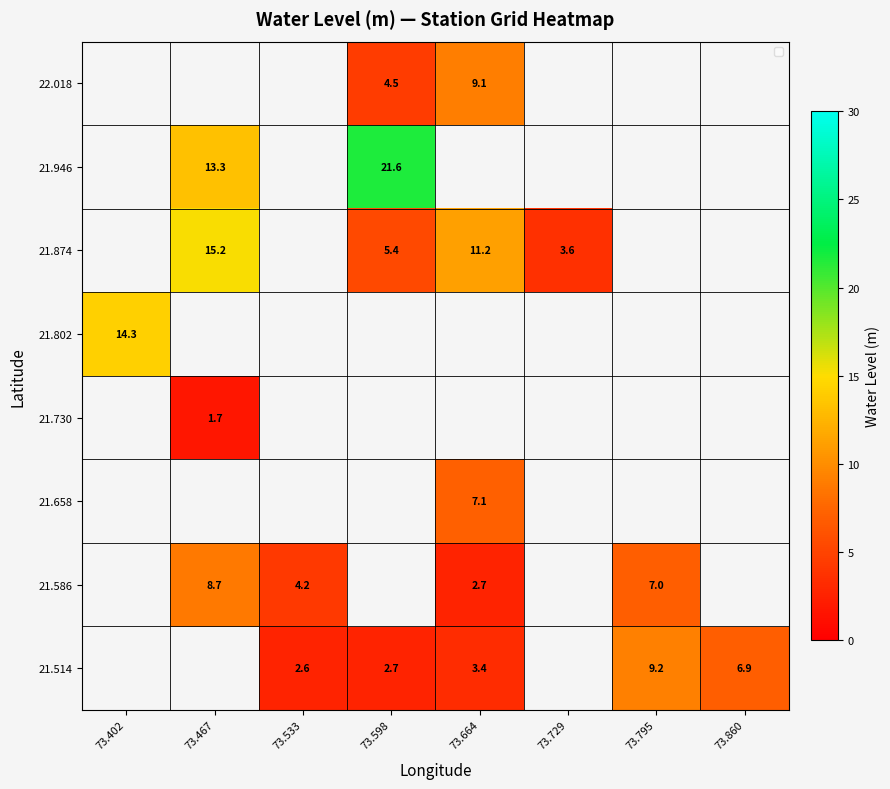

What is the difference between the highest and lowest values at 73.598?

18.9